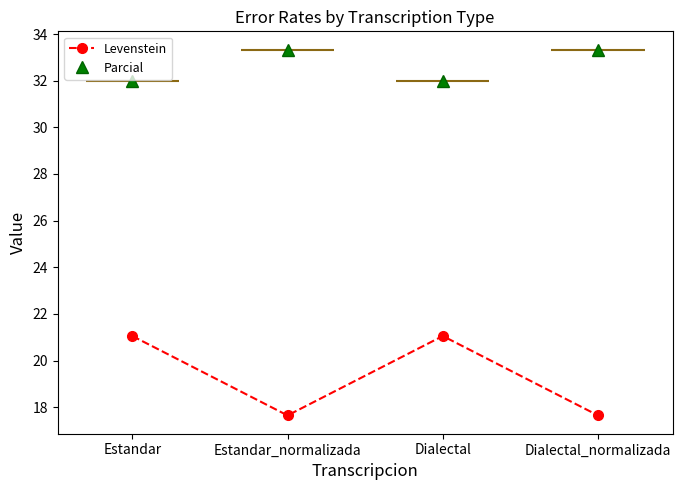

Which category has the lowest value in the Parcial series?

Estandar